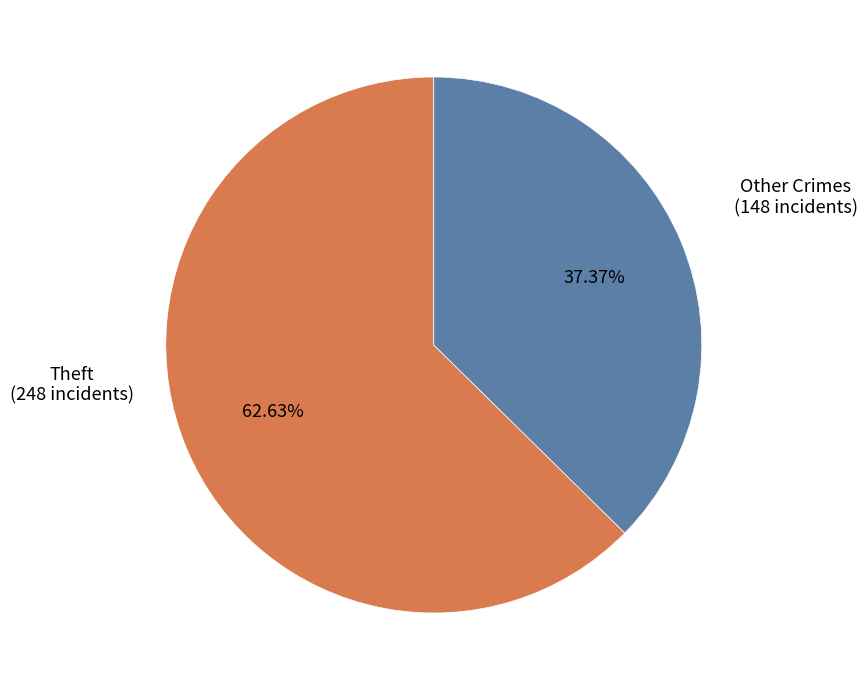

Is there any slice that represents more than half of the pie?

Yes